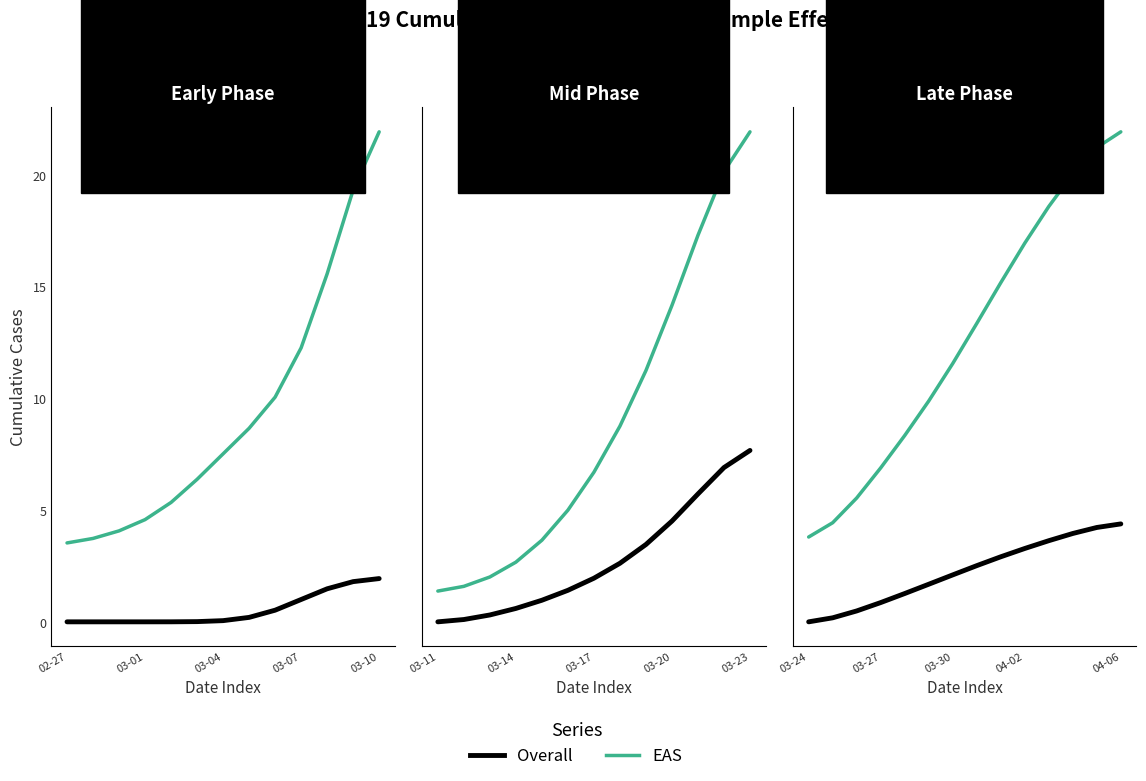

Which label corresponds to the smallest value in the chart?

03-24